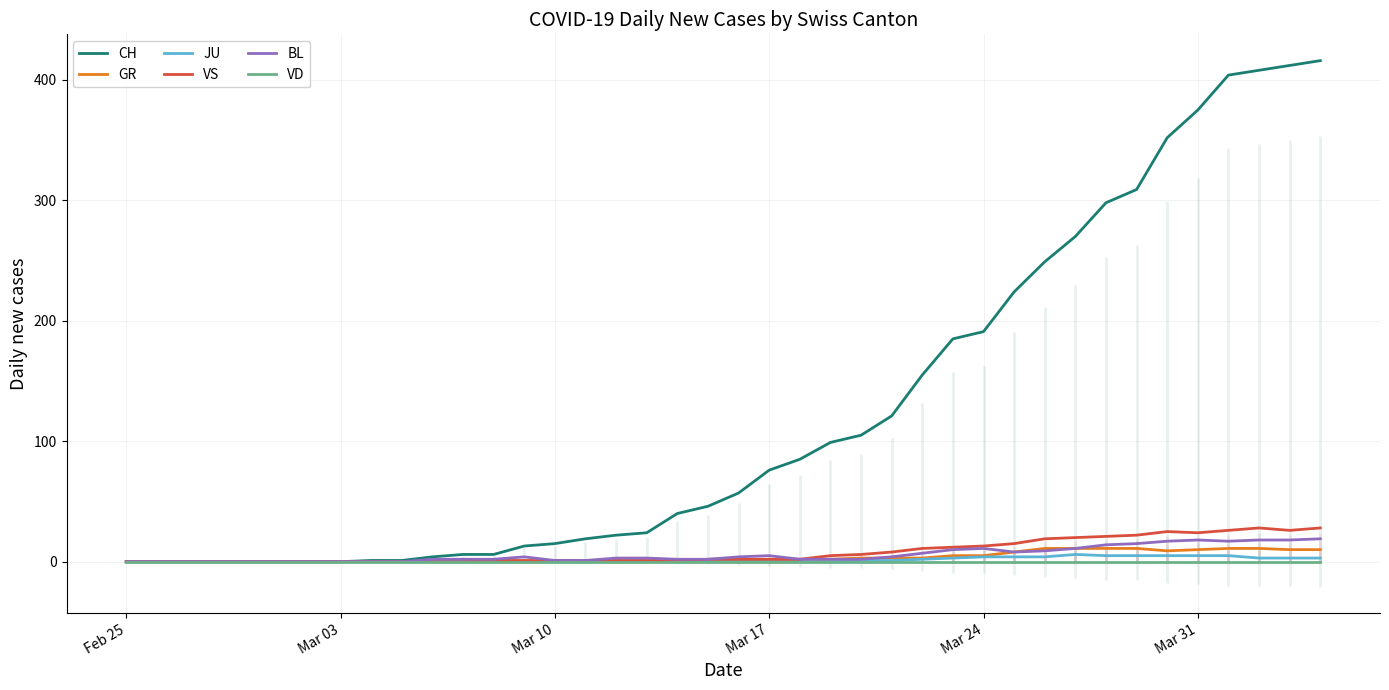

What is the maximum value for CH?

416